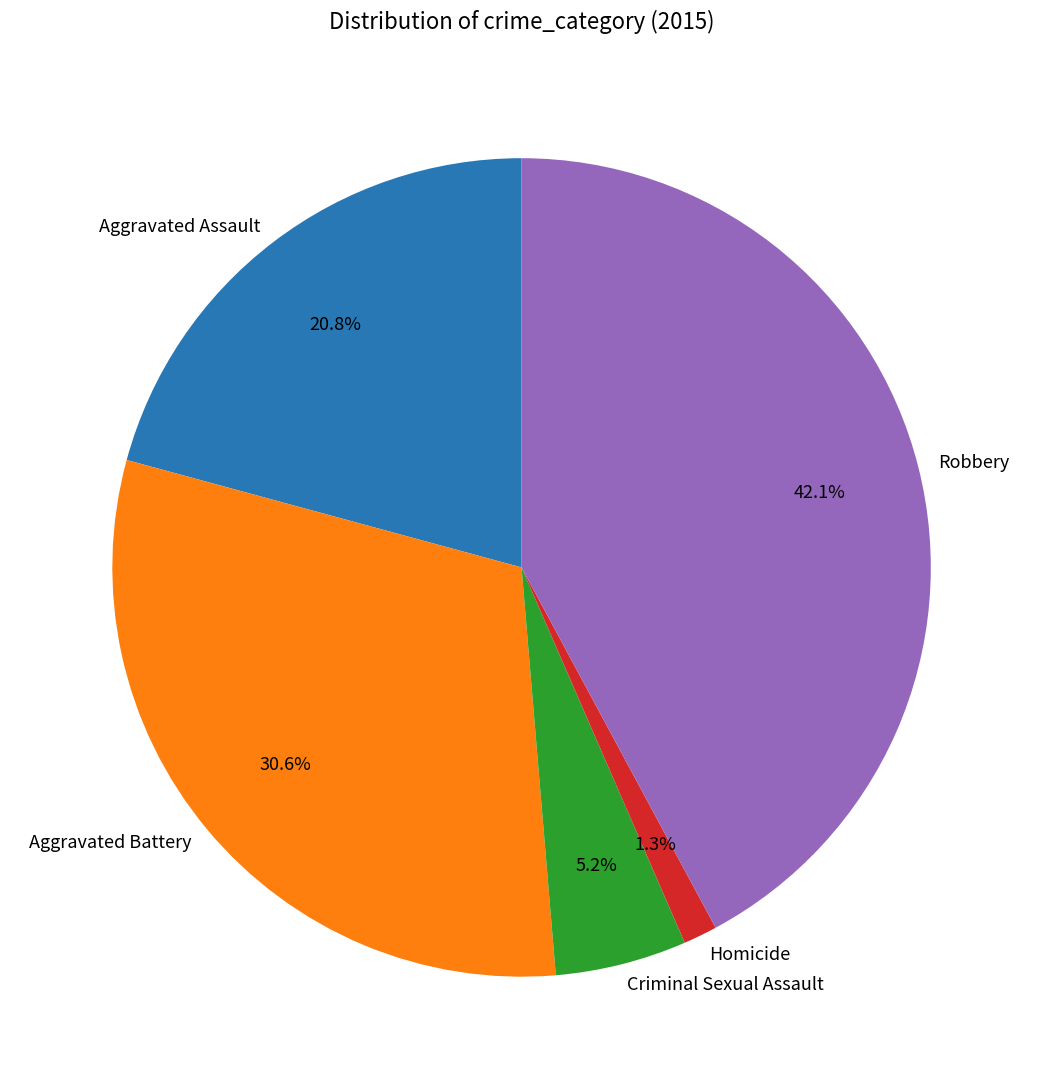

Rank the categories by value from lowest to highest.

Homicide, Criminal Sexual Assault, Aggravated Assault, Aggravated Battery, Robbery